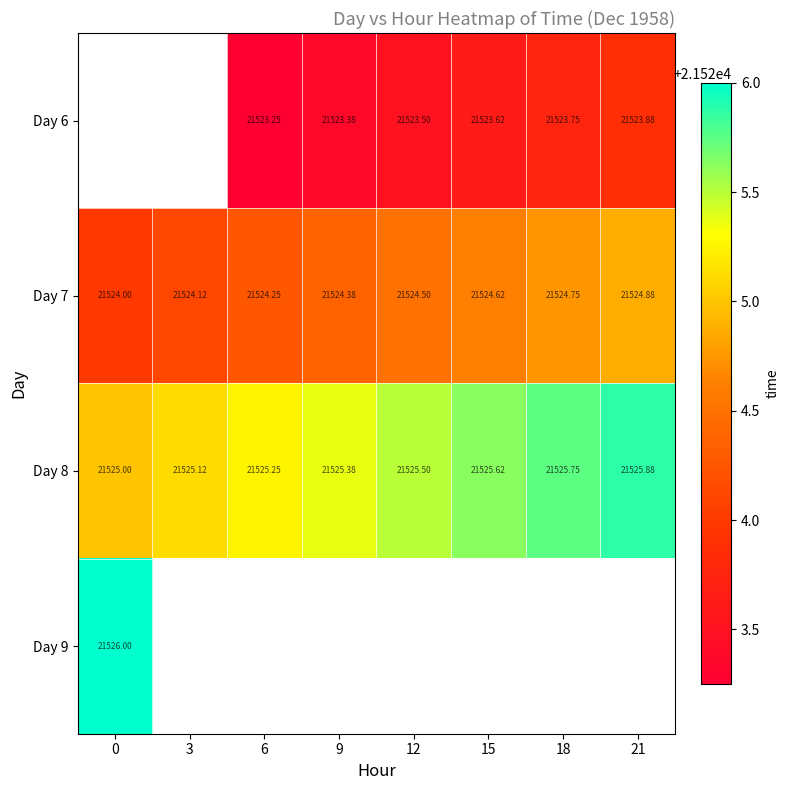

What is the spread (max minus min) of values at 18?

2.0